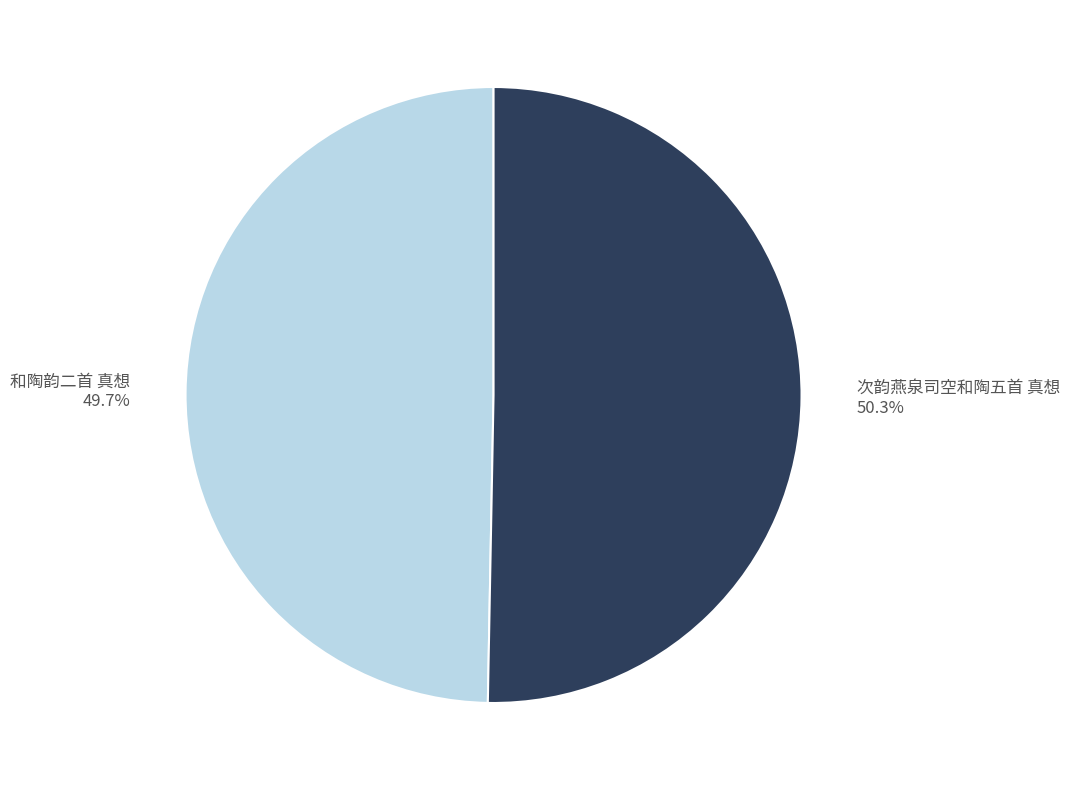

Is it true that 和陶韵二首 真想 is 64% of the pie?

False